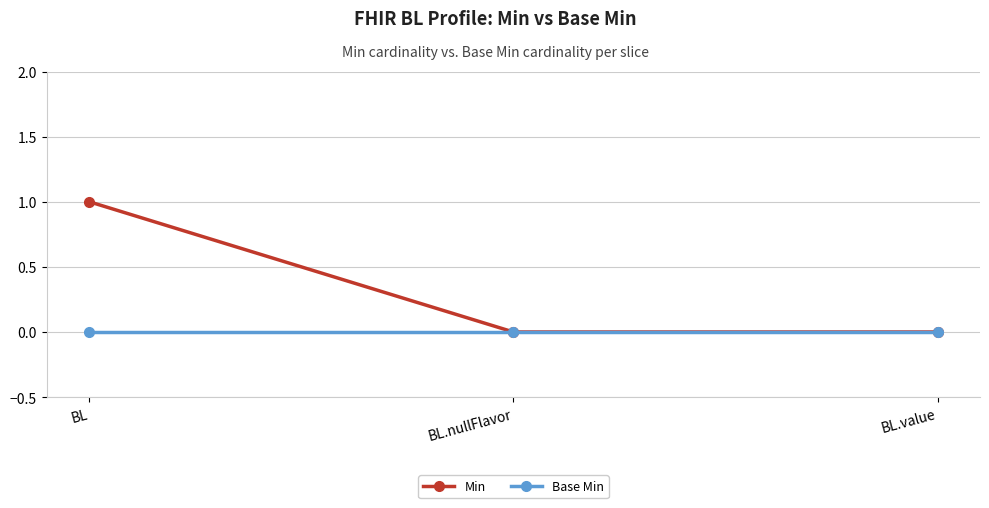

Which label corresponds to the largest value in the chart?

BL